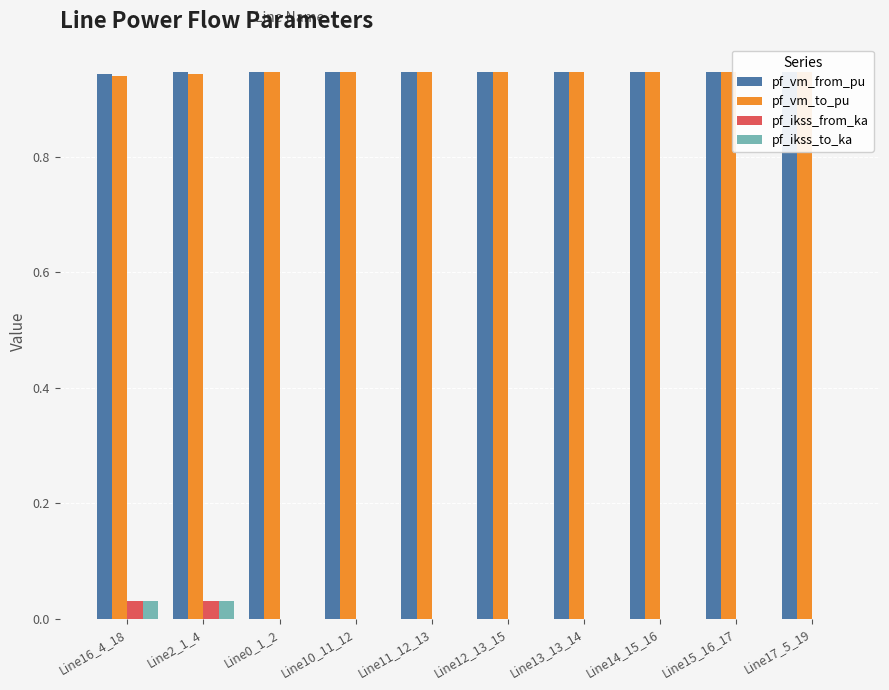

The pf_ikss_from_ka series shows 0.0 at Line14_15_16. True or false?

True